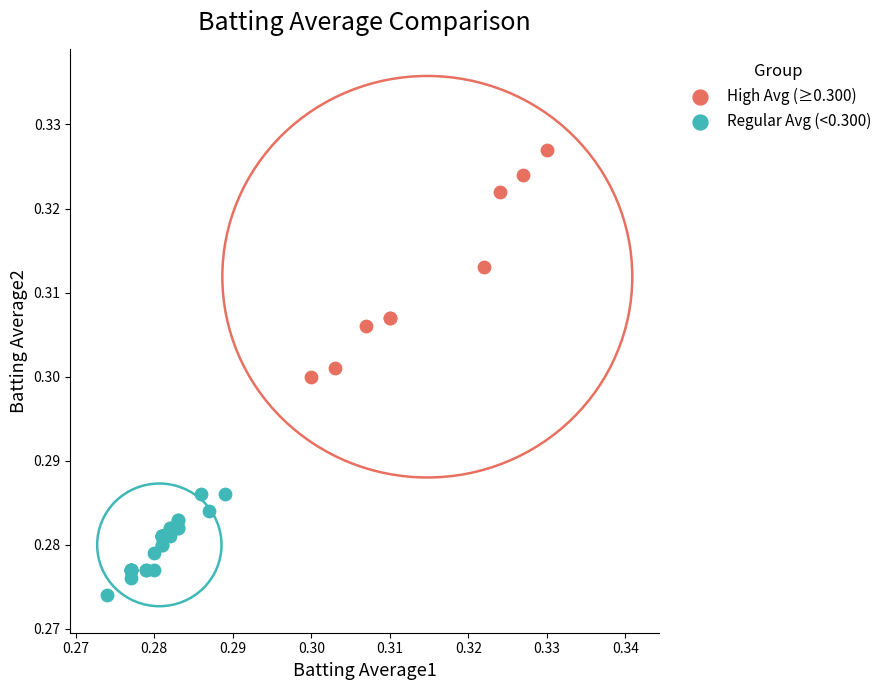

Which series has the largest Y range (max minus min)?

High Avg (≥0.300)